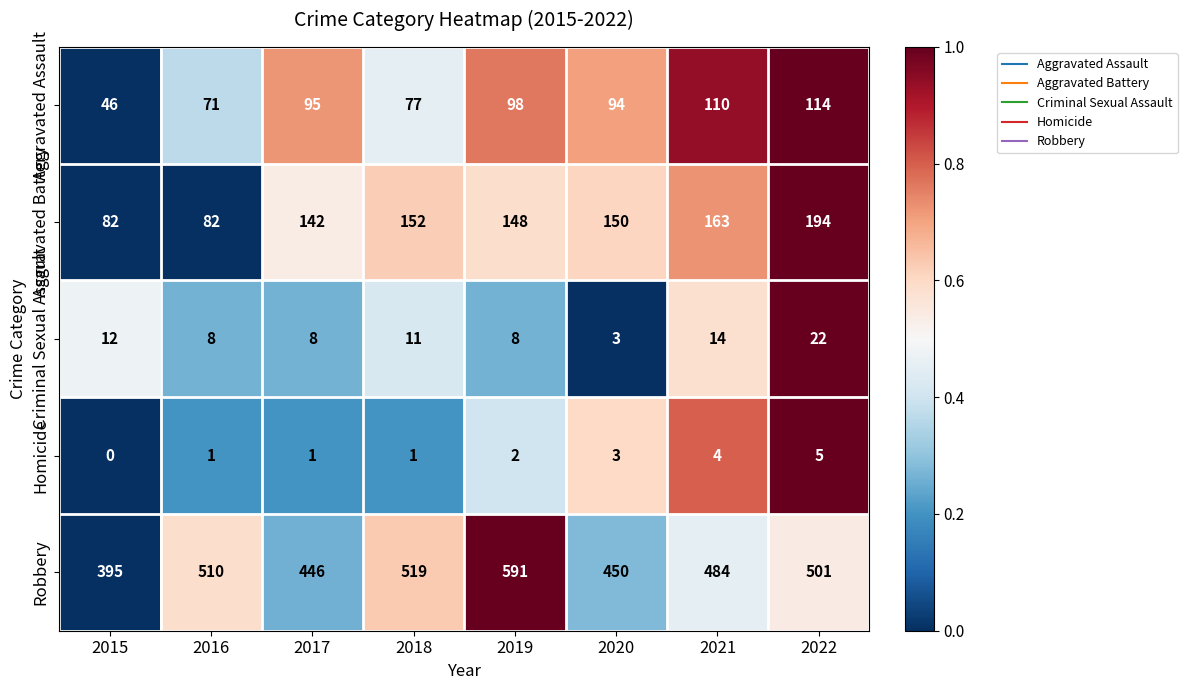

What is the total value across all series at 2018?

760